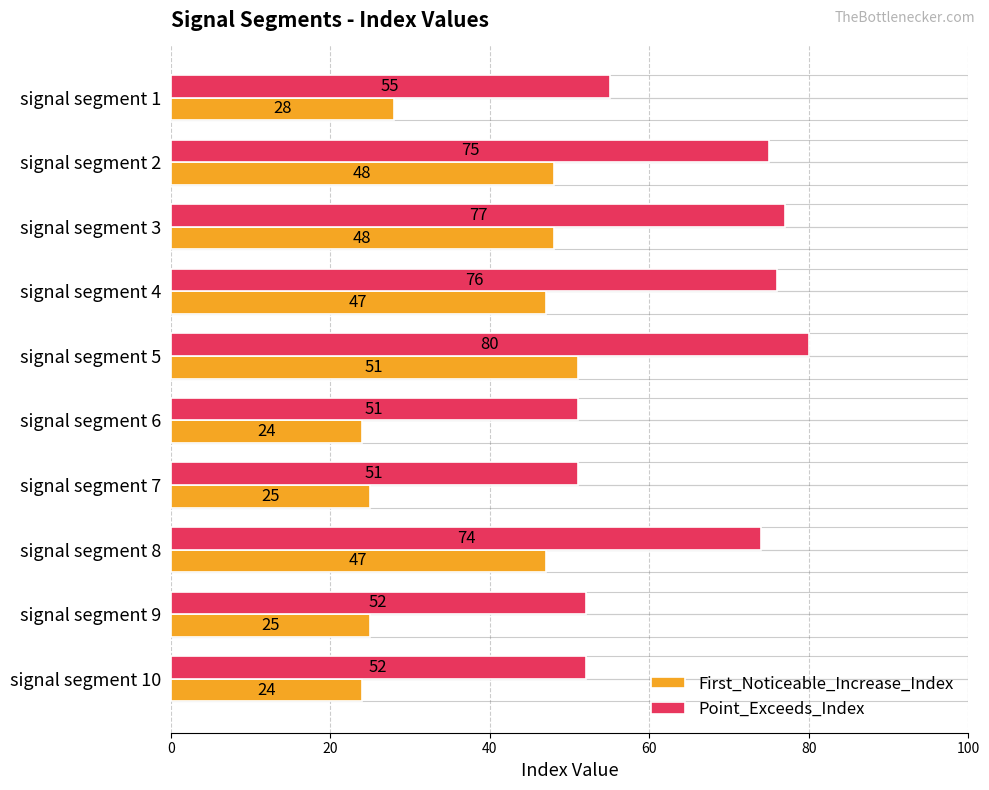

How many bars are there in total?

20